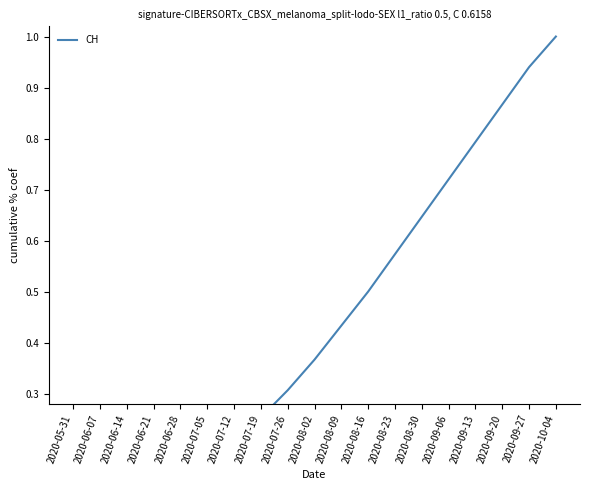

Between 2020-05-31 and 2020-08-09, which is larger?

2020-08-09